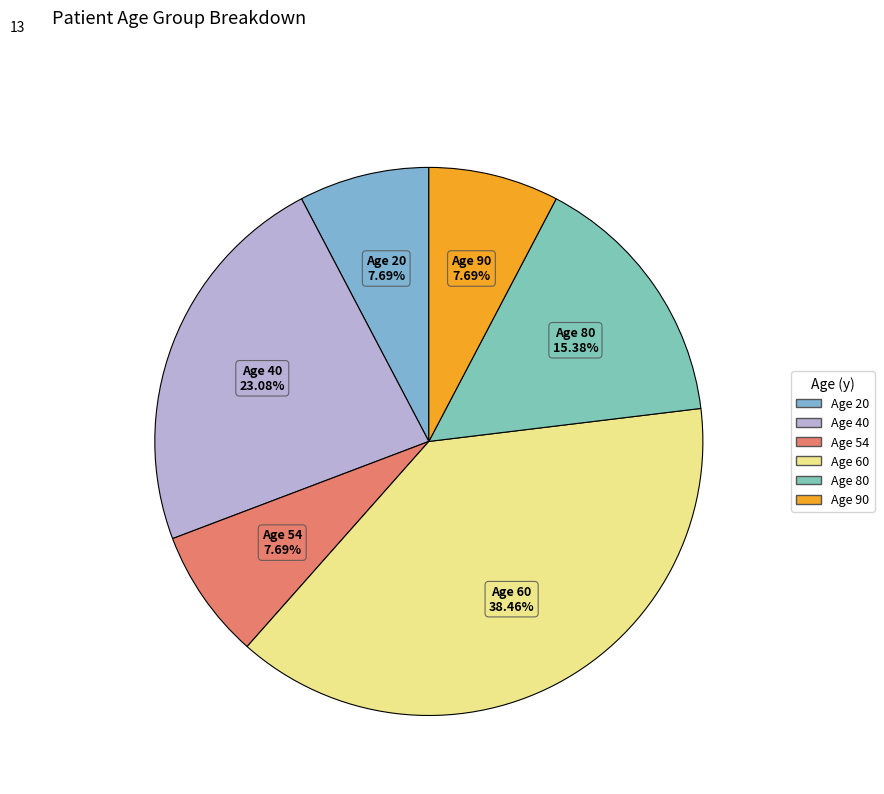

How many segments does this pie chart have?

6